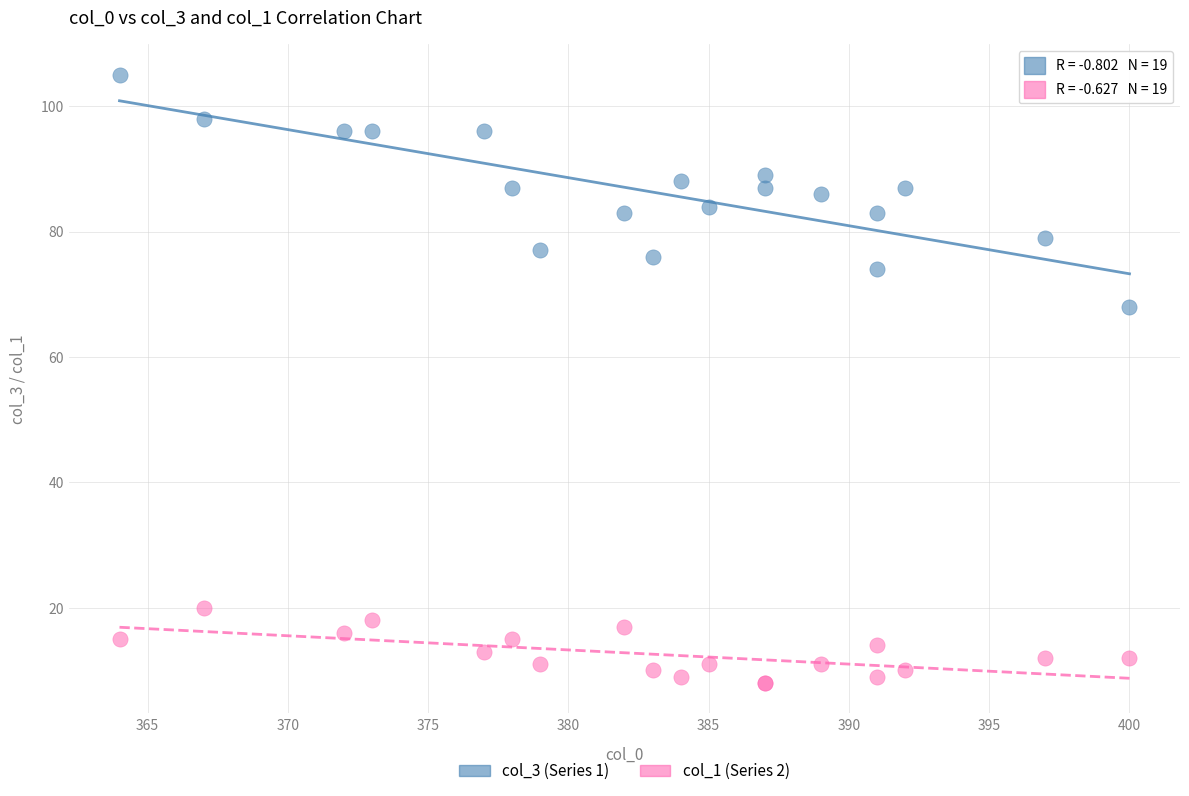

What is the X range (max minus min) for the scatter plot?

36